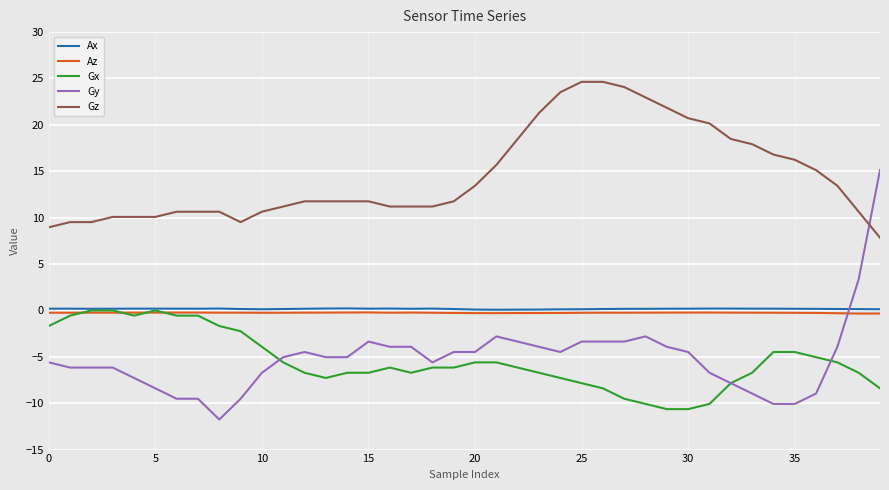

True or false: Gz and Gx cross at least once.

False